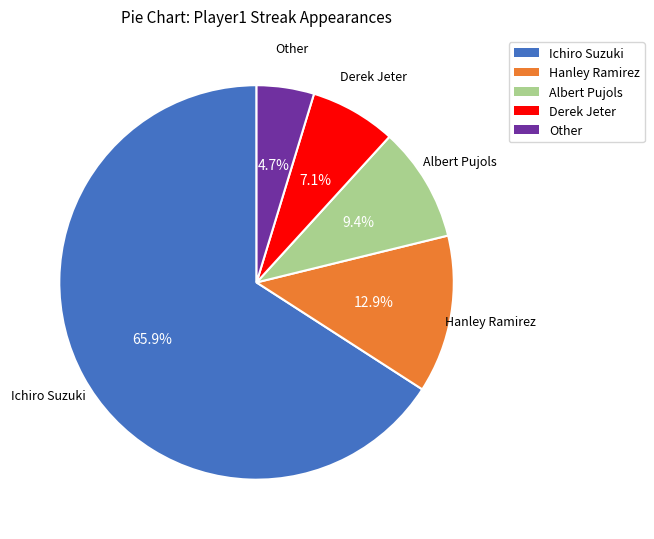

Which category has the biggest portion of the pie?

Ichiro Suzuki